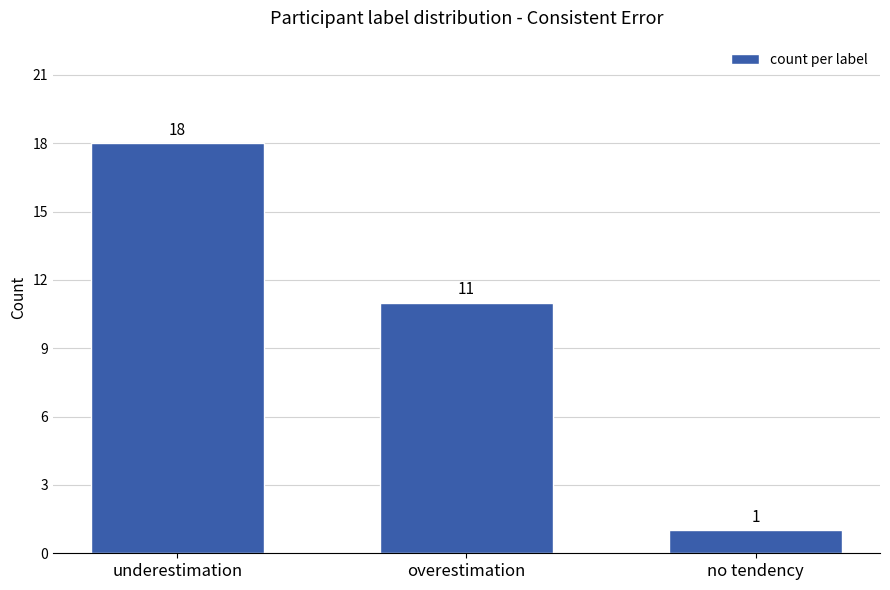

Which category has the highest value across all series?

underestimation